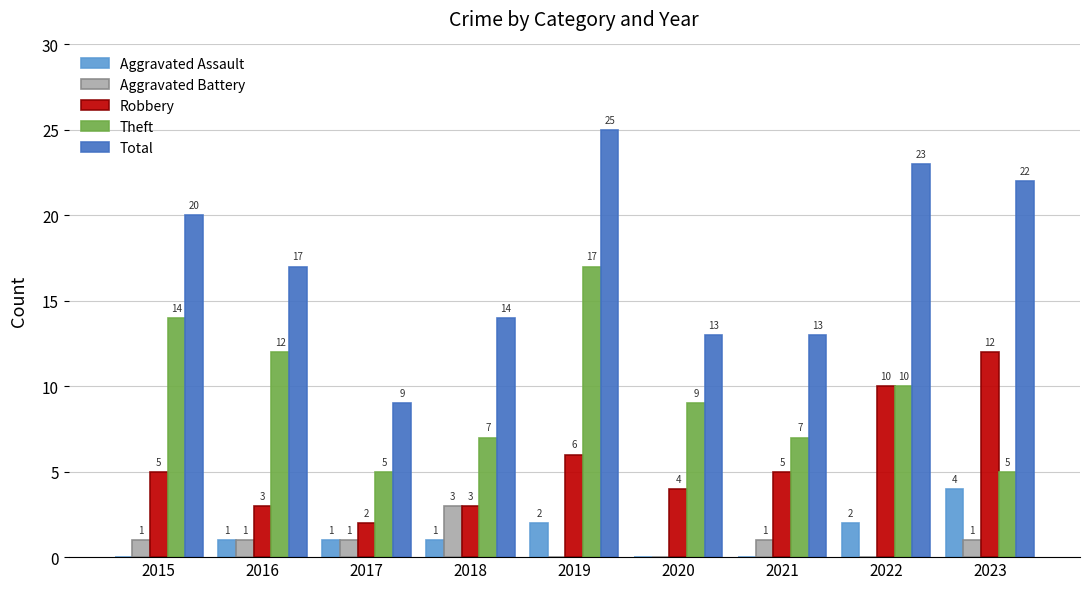

Are the bars grouped side by side (vs. stacked)?

Yes